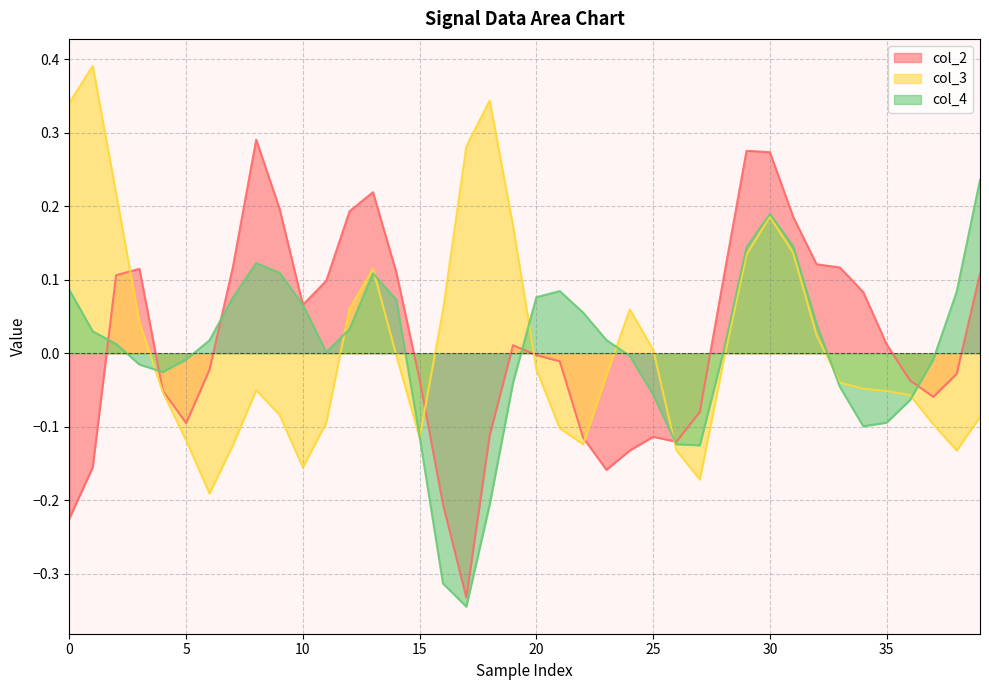

Is it true that col_4 equals -0.6 at 17?

False